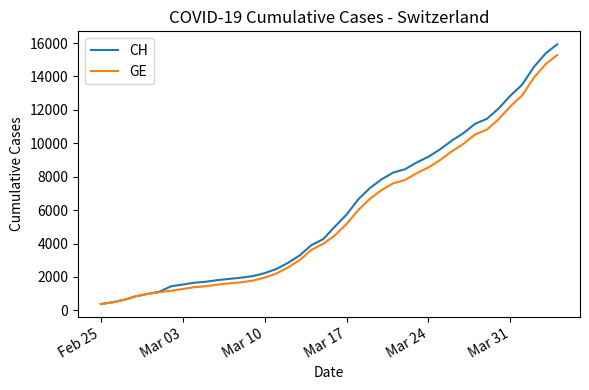

What is the minimum value shown in the chart?

375